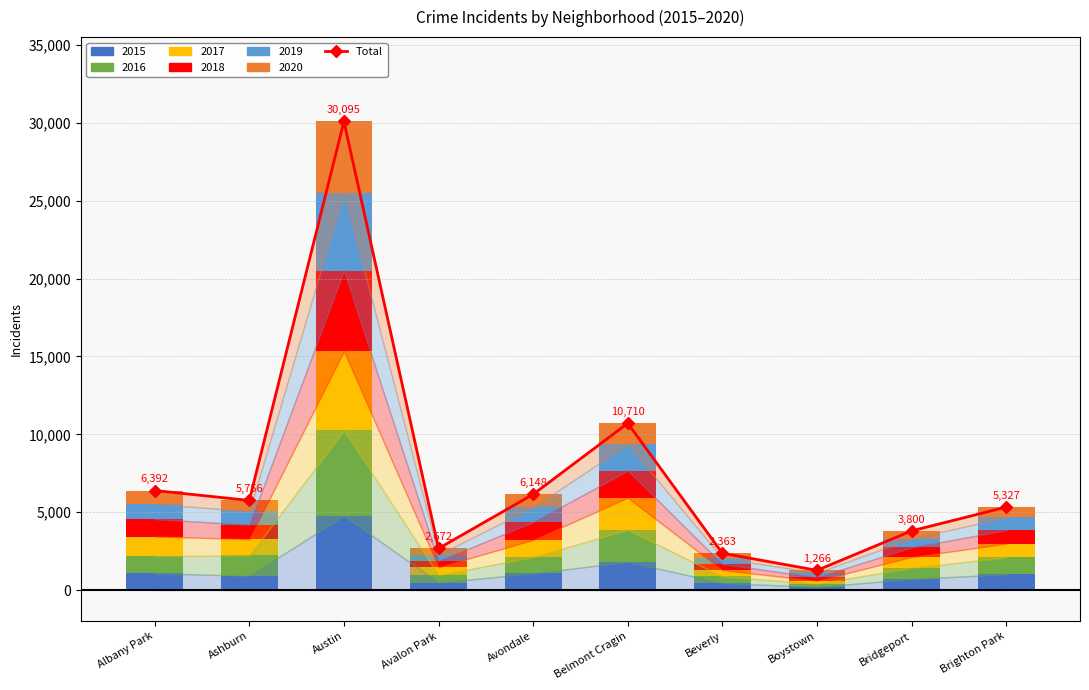

Reading left to right, what are all the values shown in this chart?

Albany Park=6392	Ashburn=5756	Austin=30095	Avalon Park=2672	Avondale=6148	Belmont Cragin=10710	Beverly=2363	Boystown=1266	Bridgeport=3800	Brighton Park=5327